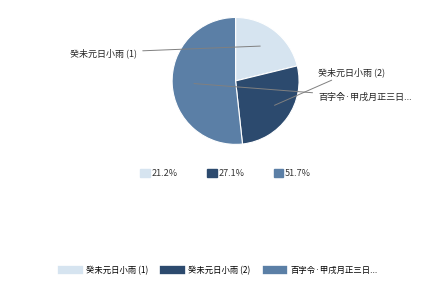

Is there a majority slice in this chart?

Yes